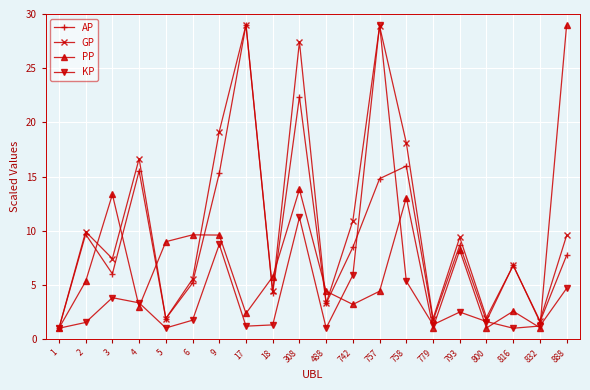

The value of KP at 758 is 3.6. True or false?

False